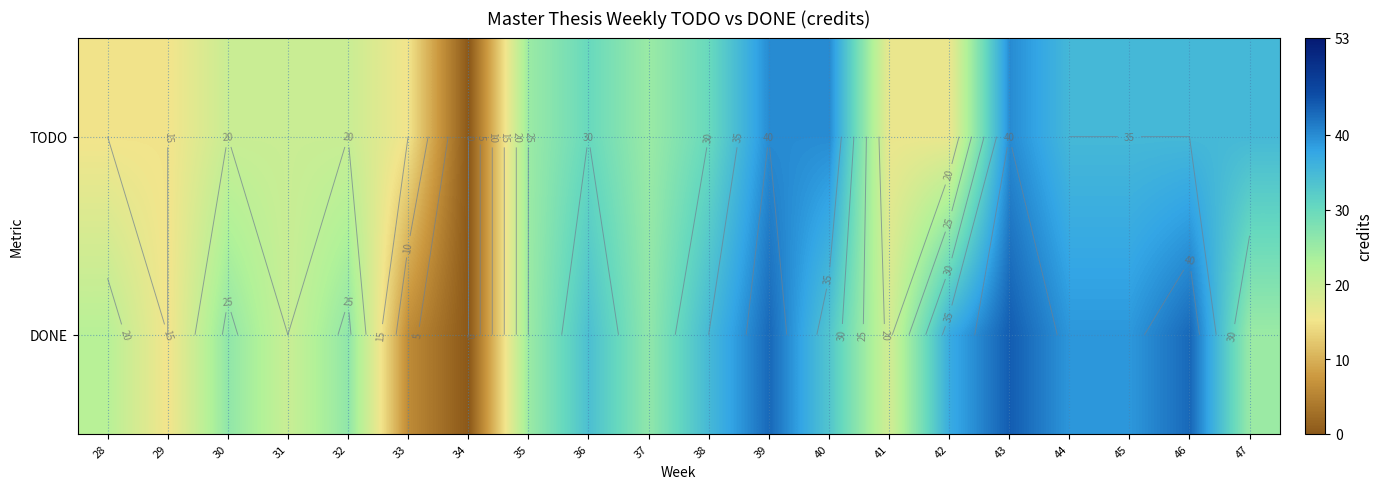

Which category has the lowest value across all series?

34